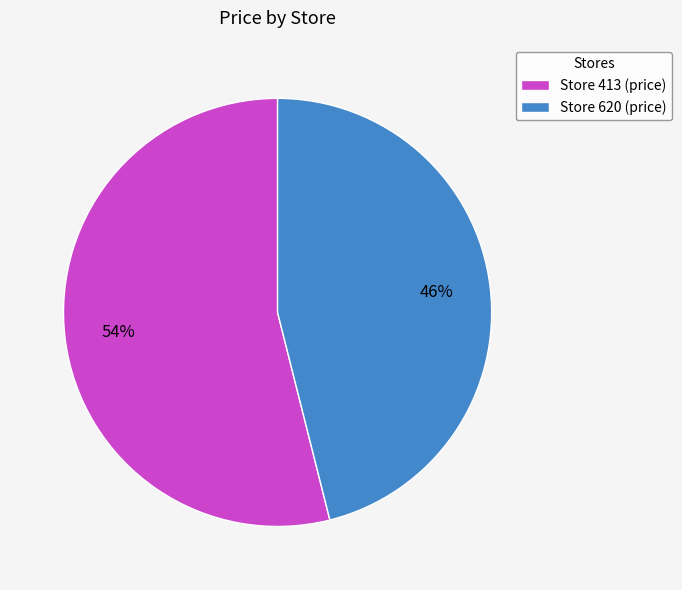

The Store 620 (price) slice represents 46% of the pie. True or false?

True